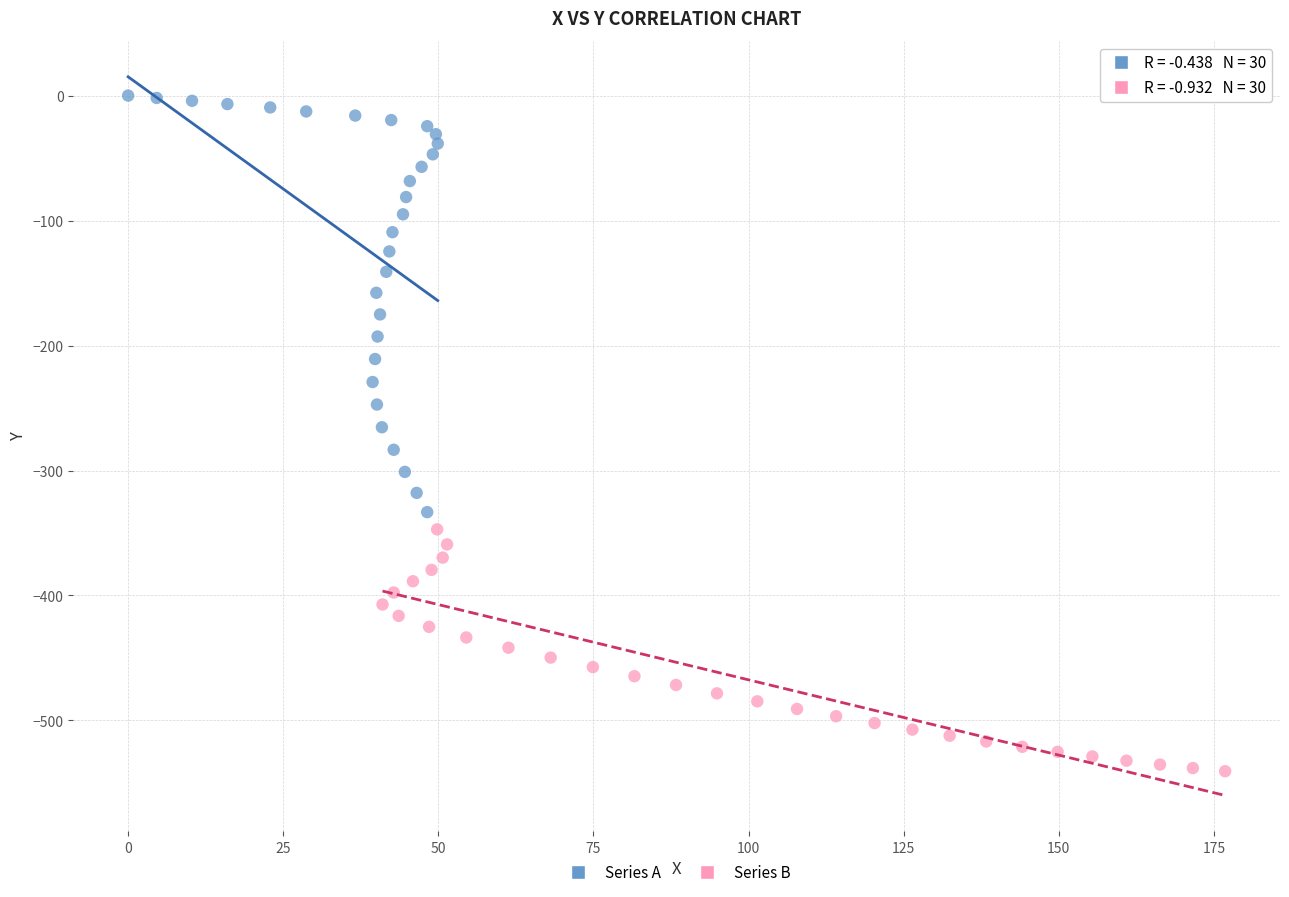

Which series contains the highest Y value?

Series A